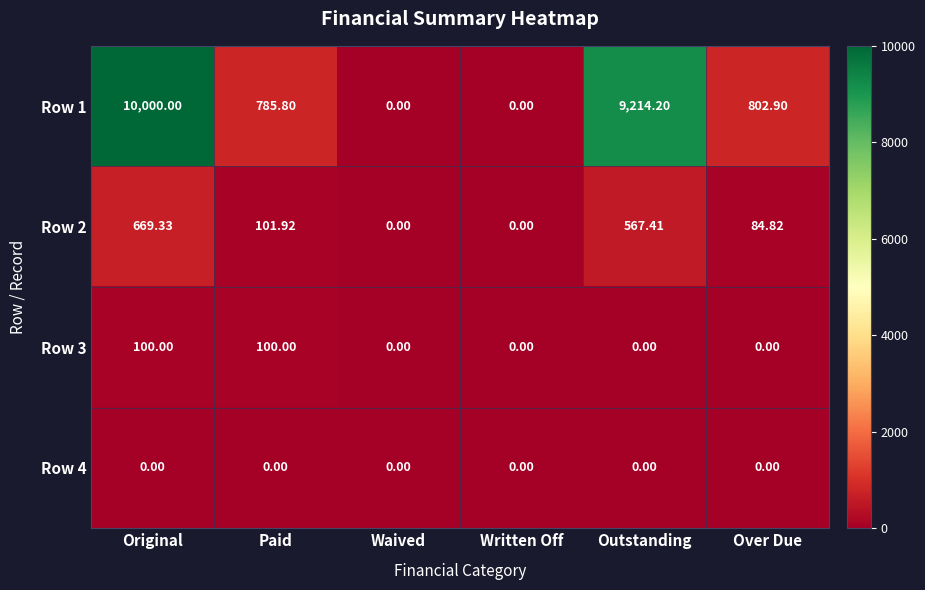

At which label does Row 1 first exceed 802?

Original